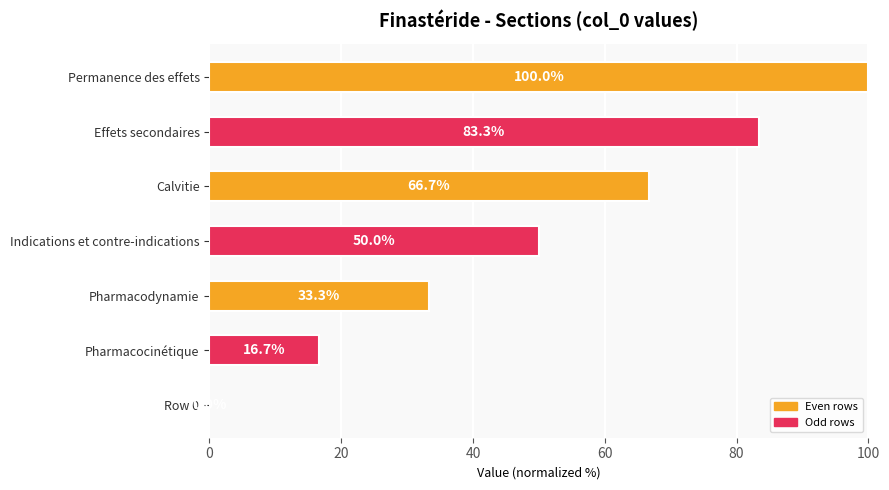

Between Indications et contre-indications and Effets secondaires, which is larger?

Effets secondaires